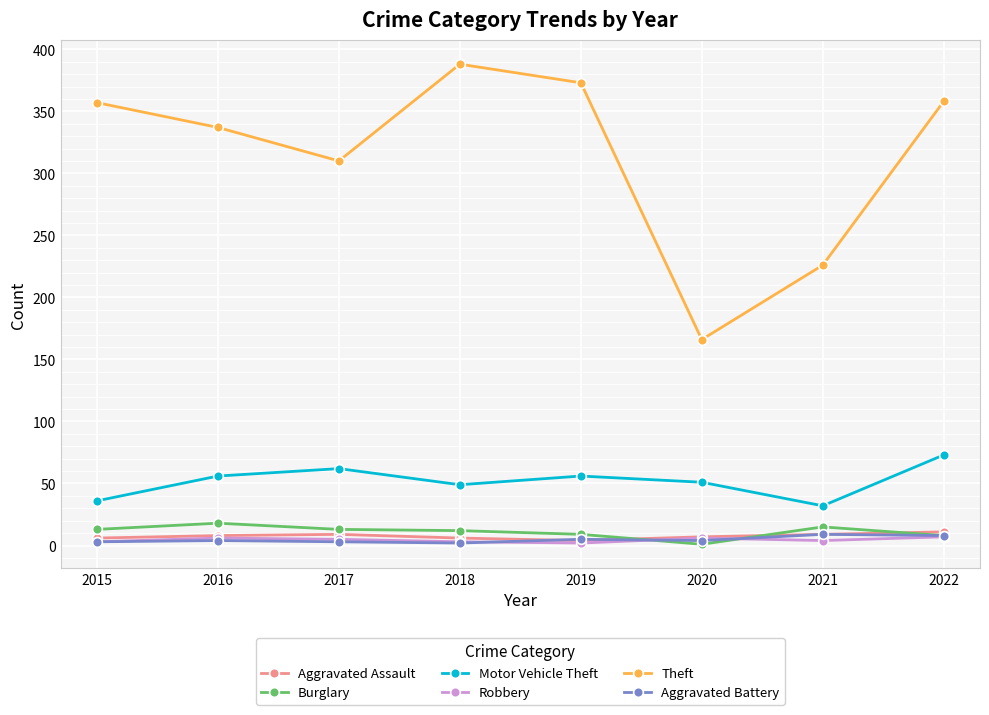

True or false: Robbery and Motor Vehicle Theft cross at least once.

False